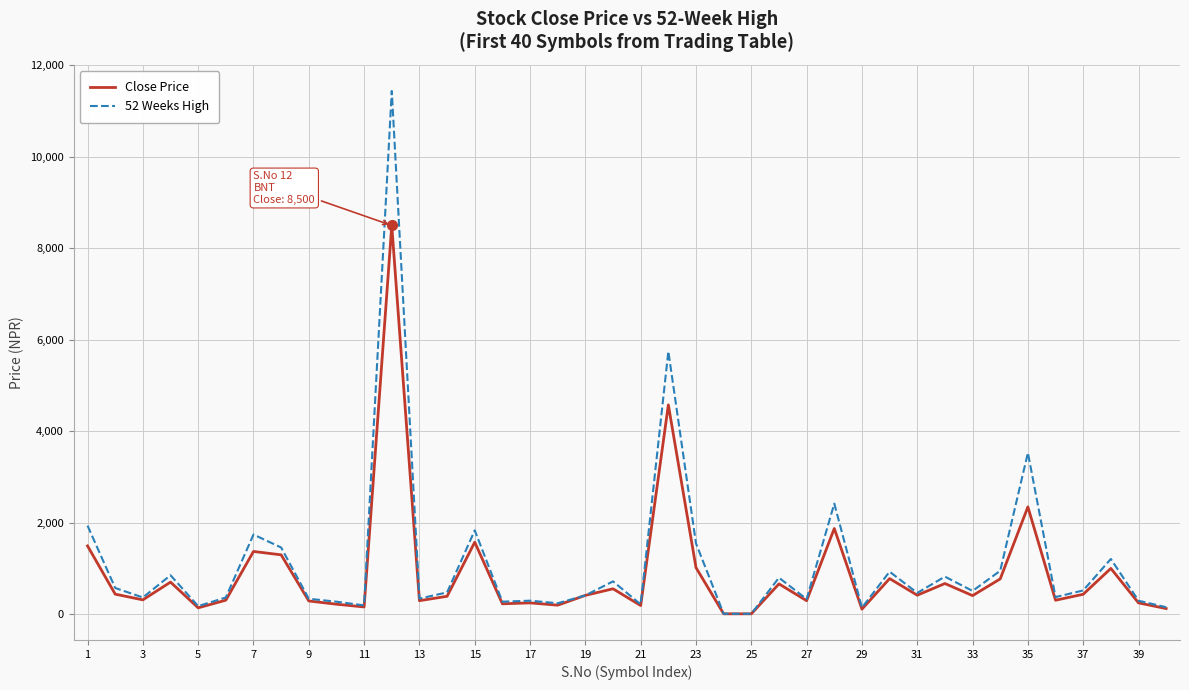

List the series in order of their peak value, lowest first.

Close Price, 52 Weeks High